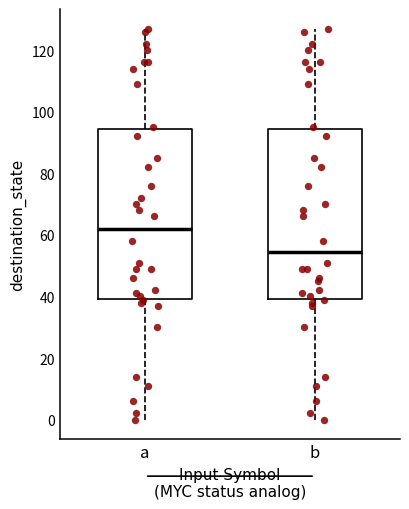

Reading left to right, transcribe this box plot: for each box, give where its median line is, the range the box spans, and where its two whiskers end, as read against the y-axis. The values are not printed on the chart, so give them approximately, as read against the axis.

a: median 62, box 40 to 94, whiskers 0 to 128
b: median 54, box 40 to 94, whiskers 0 to 128